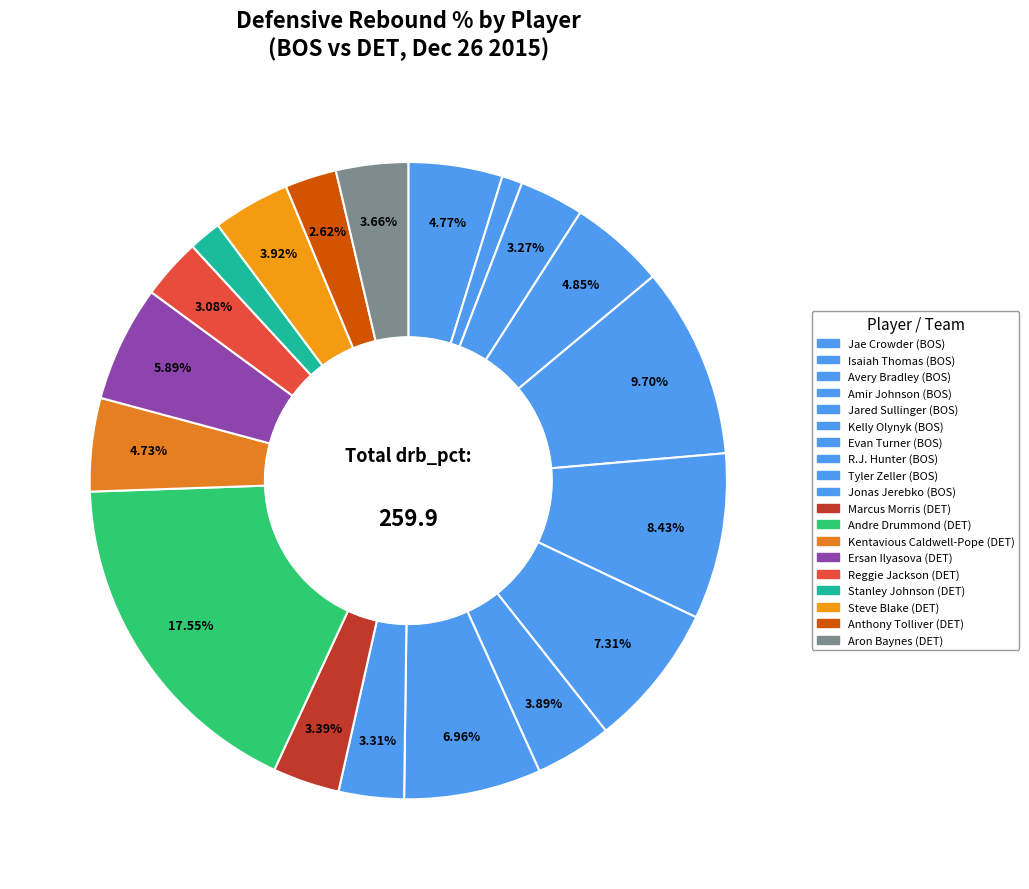

Is it true that Stanley Johnson is 2% of the pie?

True